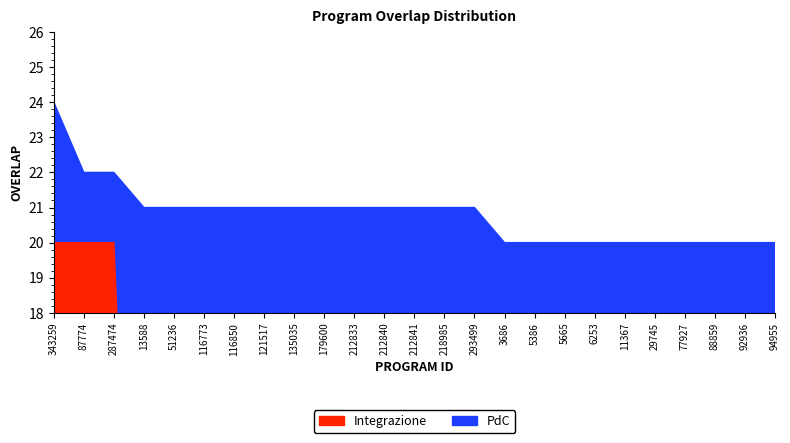

Reading left to right, what are all the values shown in this chart?

343259=24	87774=22	287474=22	13588=21	51236=21	116773=21	116850=21	121517=21	135035=21	179600=21	212833=21	212840=21	212841=21	218985=21	293499=21	3686=20	5386=20	5665=20	6253=20	11367=20	29745=20	77927=20	88859=20	92936=20	94955=20